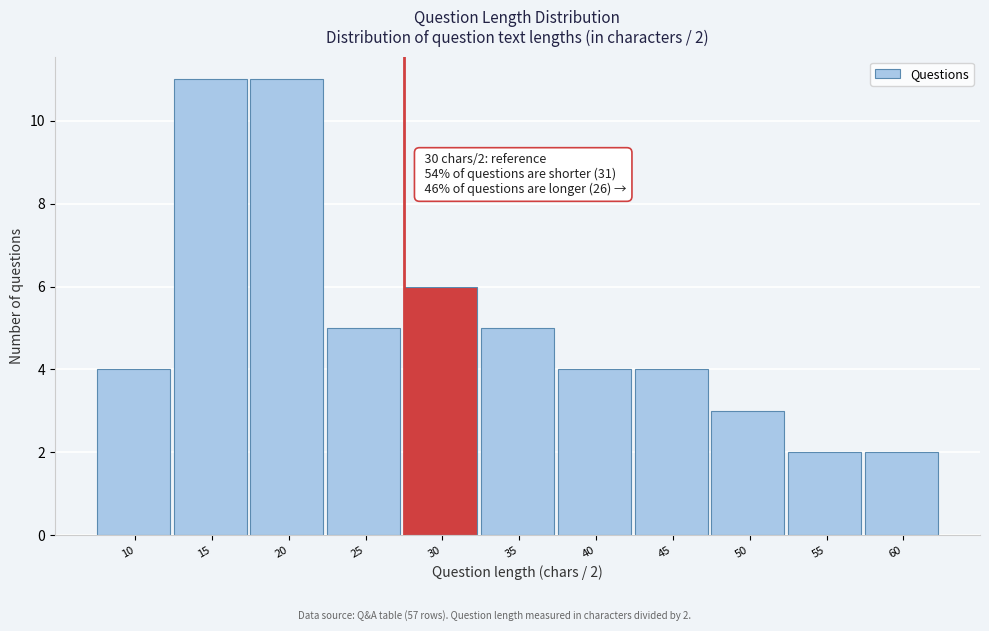

Reading left to right, what are all the values shown in this chart?

4	11	11	5	6	5	4	4	3	2	2